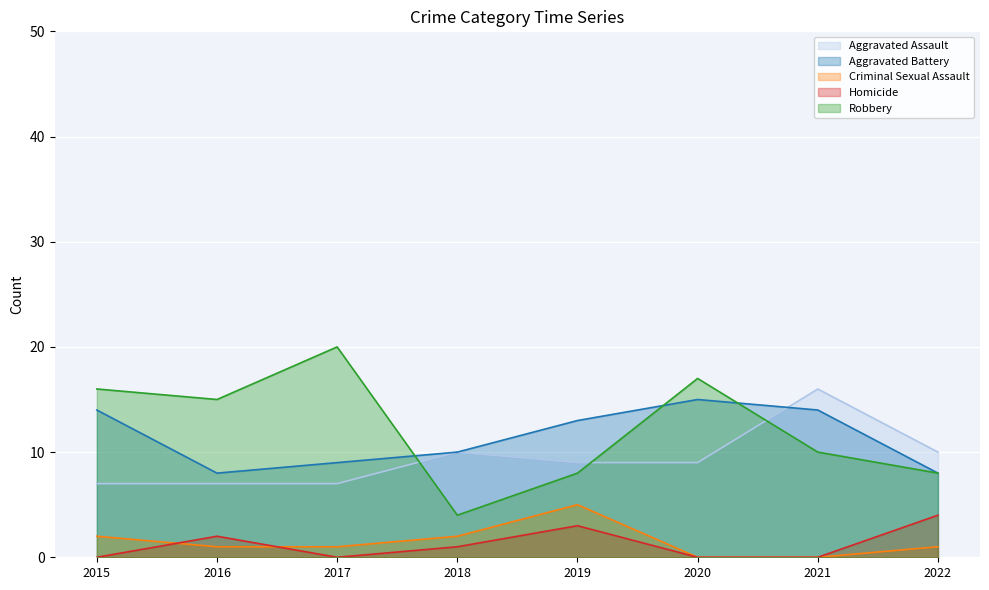

Reading right to left, what are all the values shown in this chart?

Aggravated Assault: 10	16	9	9	10	7	7	7
Aggravated Battery: 8	14	15	13	10	9	8	14
Criminal Sexual Assault: 1	0	0	5	2	1	1	2
Homicide: 4	0	0	3	1	0	2	0
Robbery: 8	10	17	8	4	20	15	16